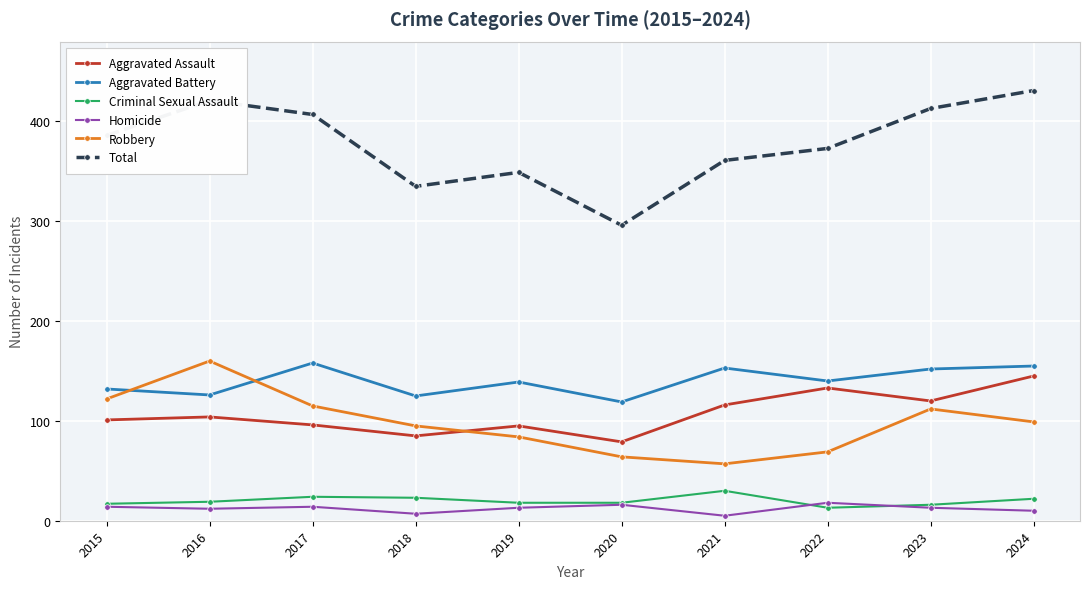

In Homicide, how many points are lower than both neighbors (excluding endpoints)?

3